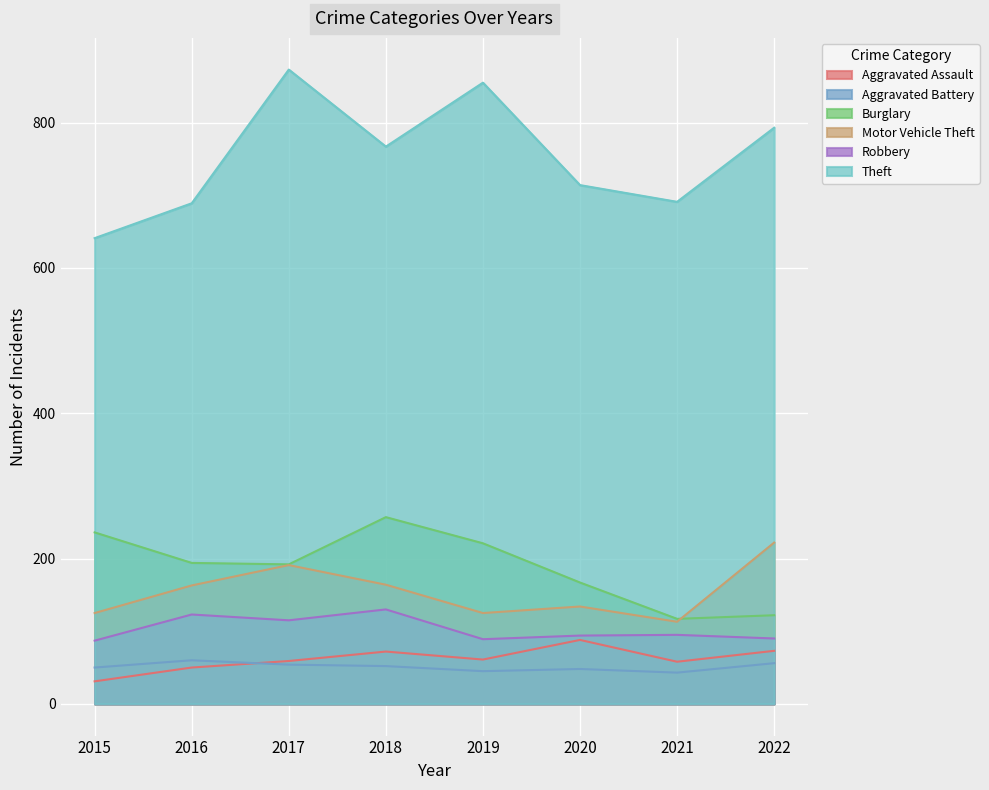

Reading right to left, extract all data points from this chart.

Aggravated Assault: 73	58	88	61	72	59	50	31
Aggravated Battery: 56	43	48	45	52	54	60	50
Burglary: 122	117	167	221	257	192	194	236
Motor Vehicle Theft: 222	113	134	125	164	191	163	125
Robbery: 90	95	94	89	130	115	123	87
Theft: 793	691	714	855	767	873	689	641